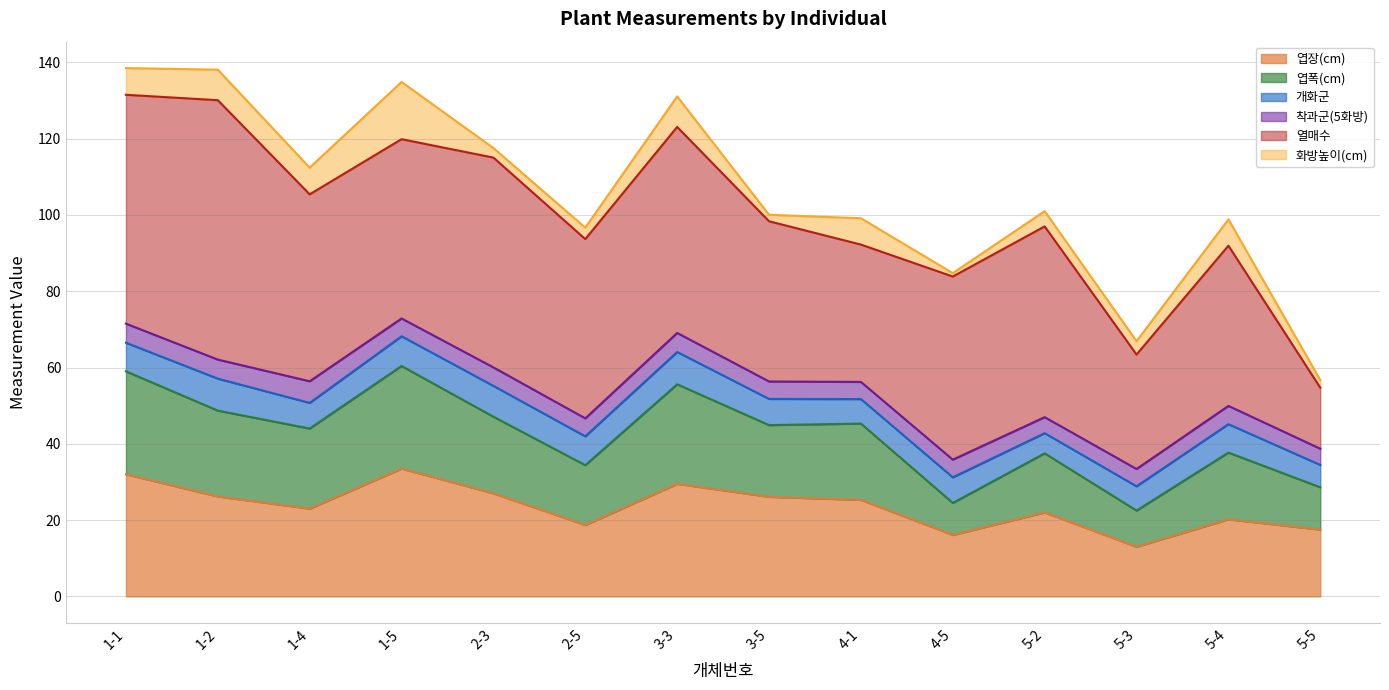

True or false: 착과군(5화방) has a value of 7.5 at 5-5.

False